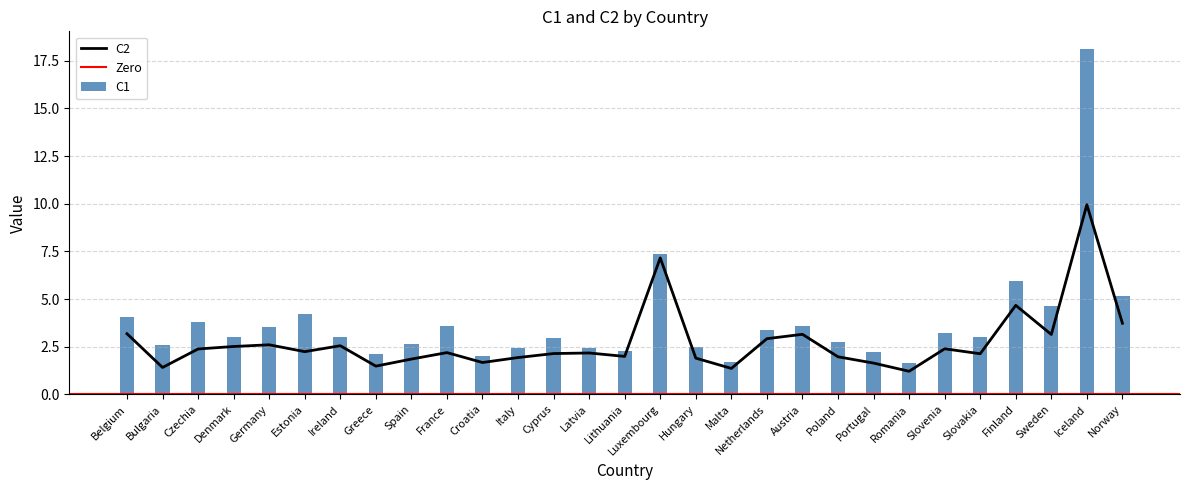

Are the bars grouped side by side (vs. stacked)?

Yes